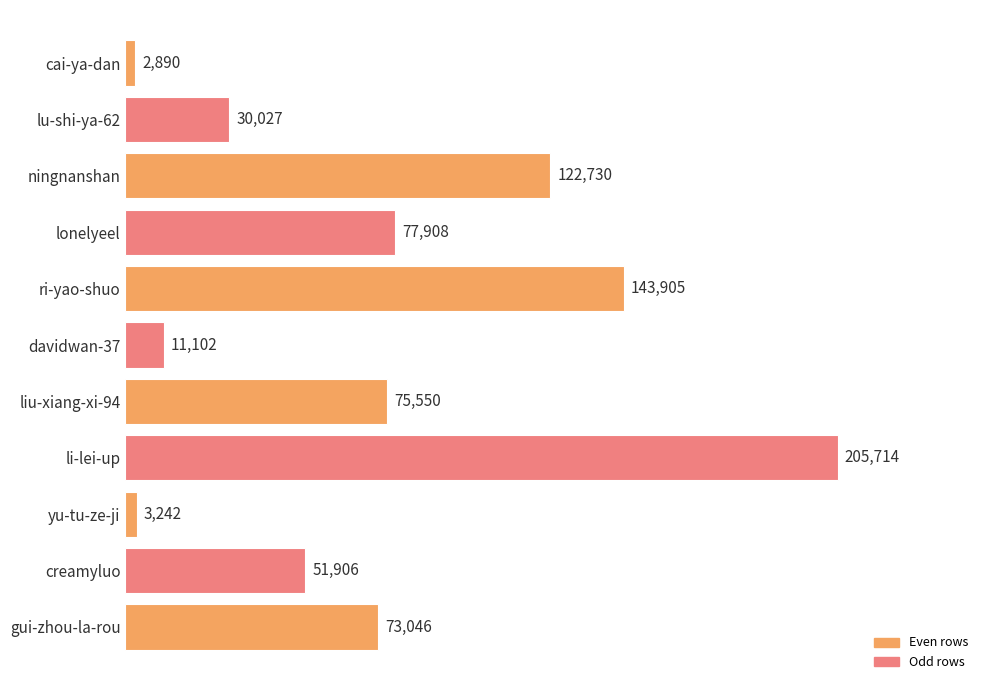

Approximately how many times larger is the value at gui-zhou-la-rou compared to davidwan-37?

6.6